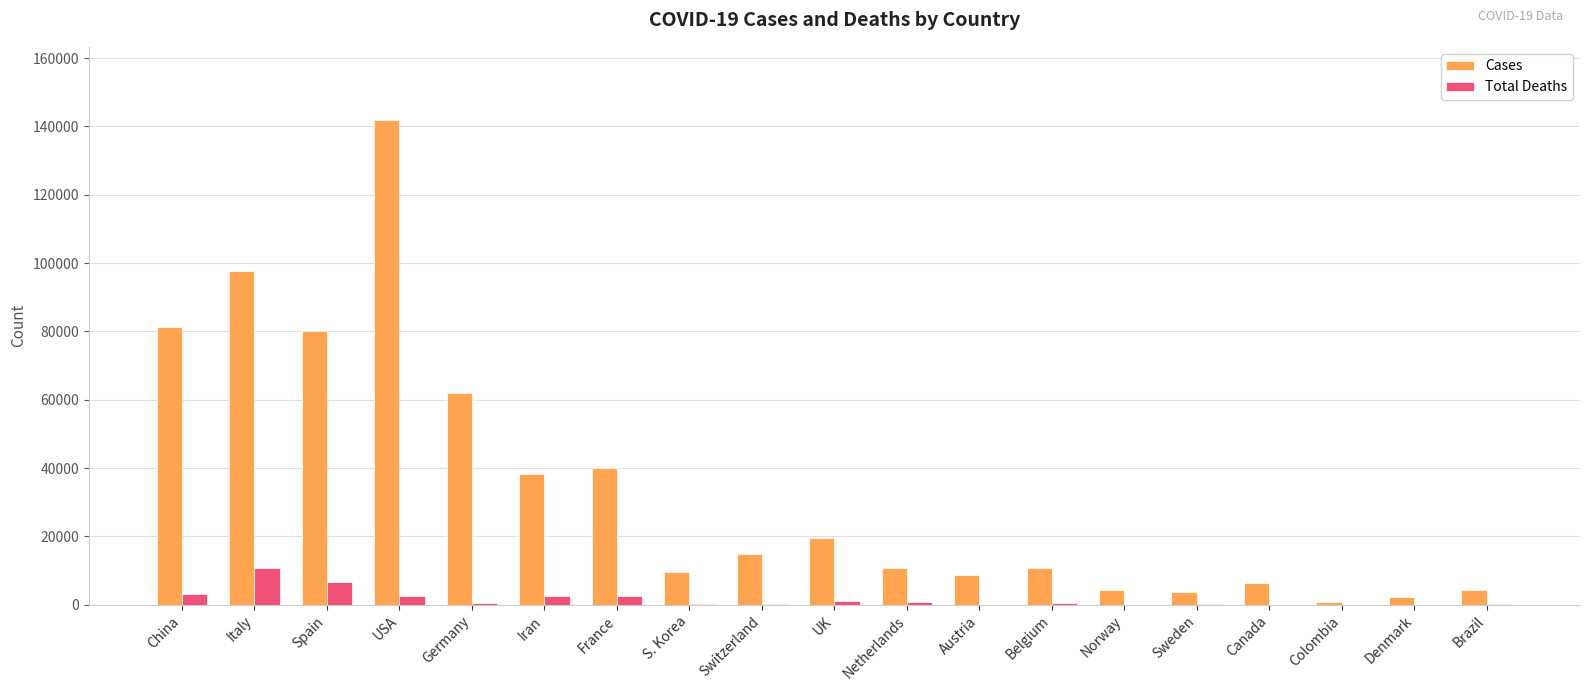

The Cases series shows 4284 at Norway. True or false?

True